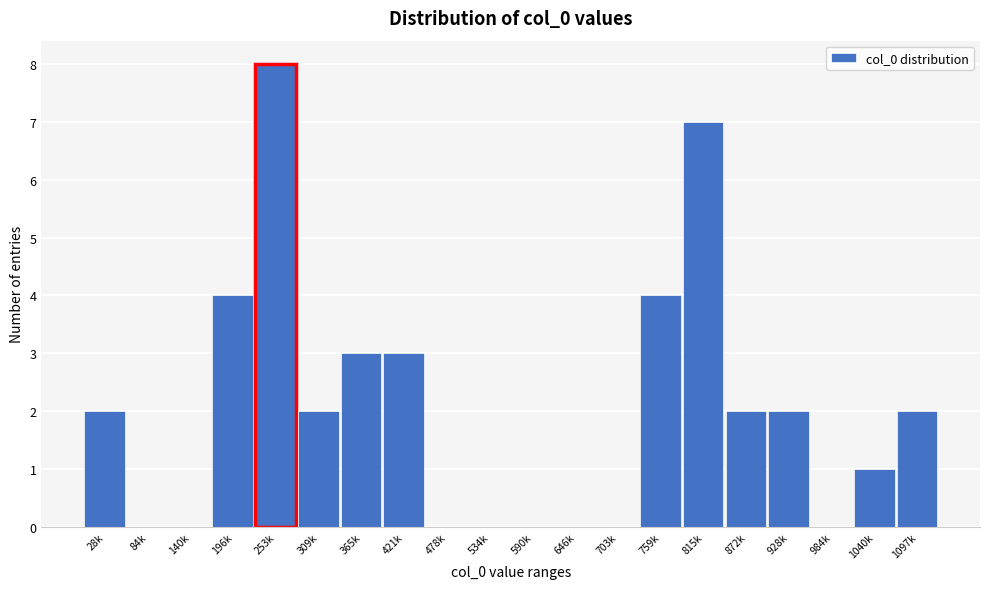

Reading left to right, extract all data points from this chart.

28k=2	84k=0	140k=0	196k=4	253k=8	309k=2	365k=3	421k=3	478k=0	534k=0	590k=0	646k=0	703k=0	759k=4	815k=7	872k=2	928k=2	984k=0	1040k=1	1097k=2